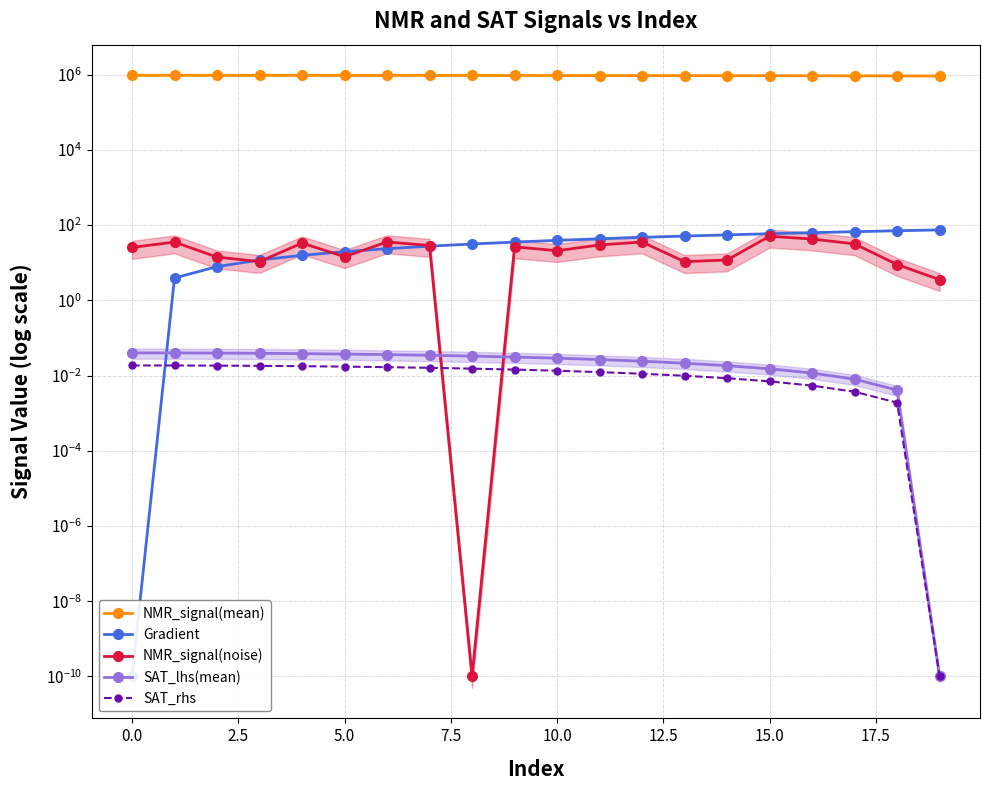

What is the value of the NMR_signal(noise) point at the 4th from the left?

10.7